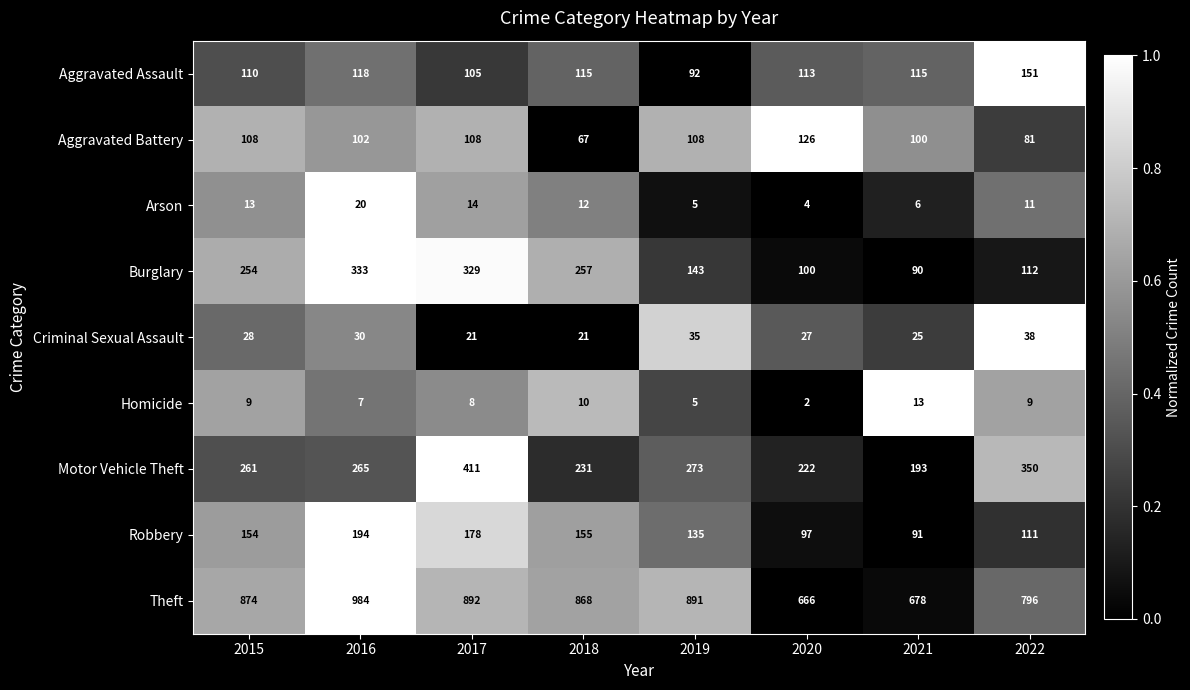

Which series has the widest spread of values?

Theft